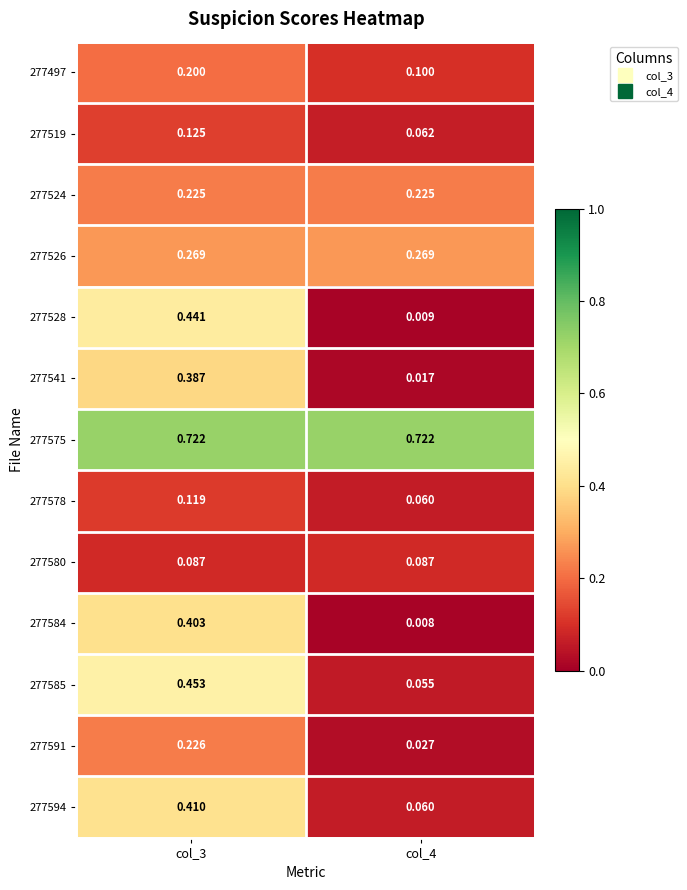

Is the value of 277497 at col_4 greater than the value of 277585 at col_4?

Yes